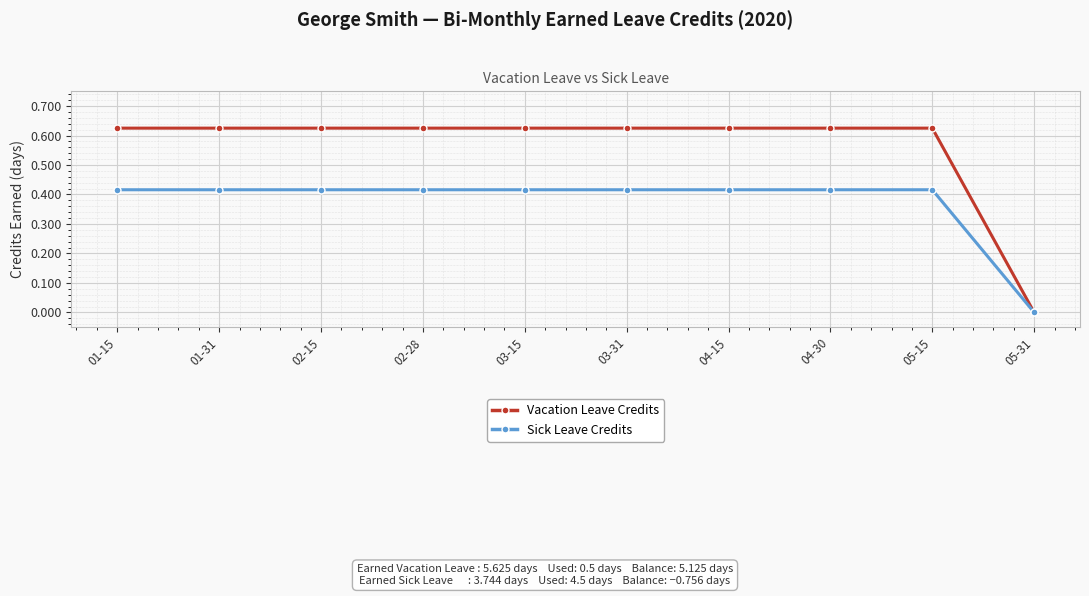

The value of Sick Leave Credits at 03-15 is 0.2. True or false?

False